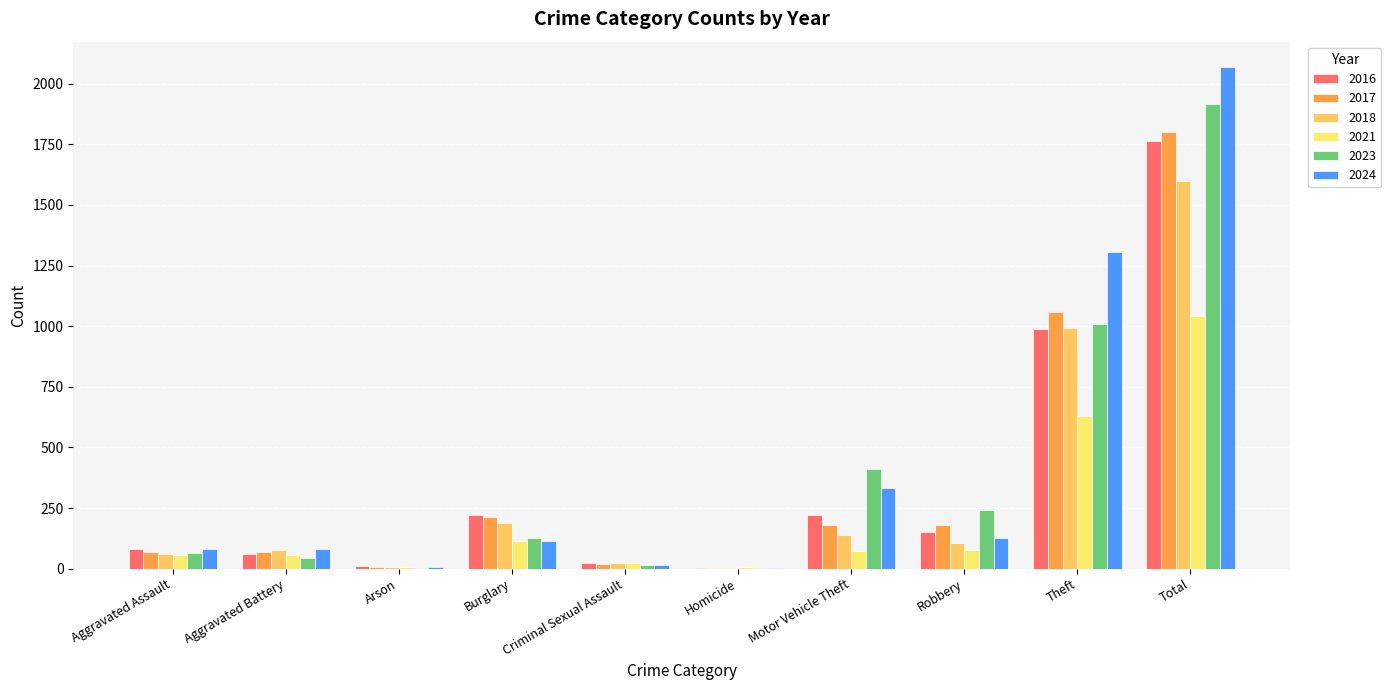

How many distinct data groups are displayed?

6